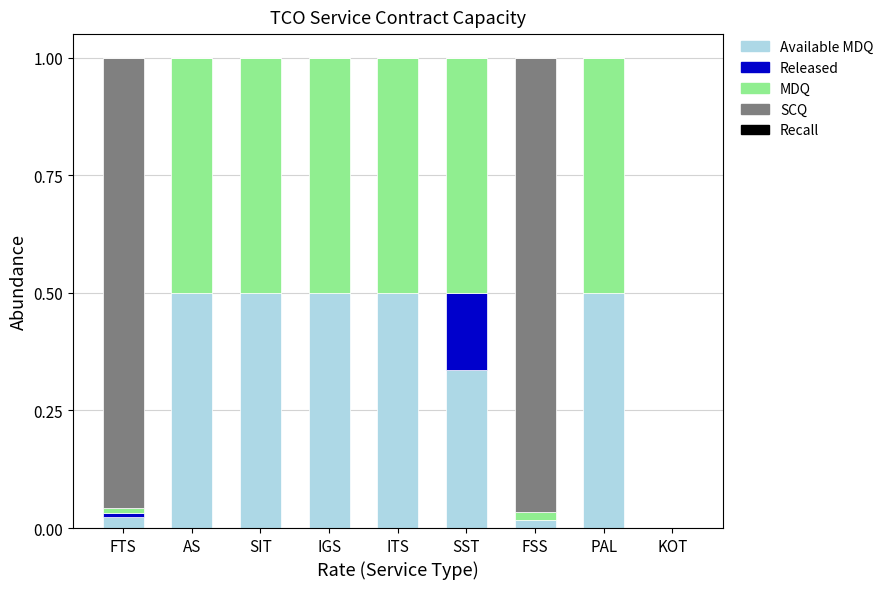

Count the number of categories in the chart.

9